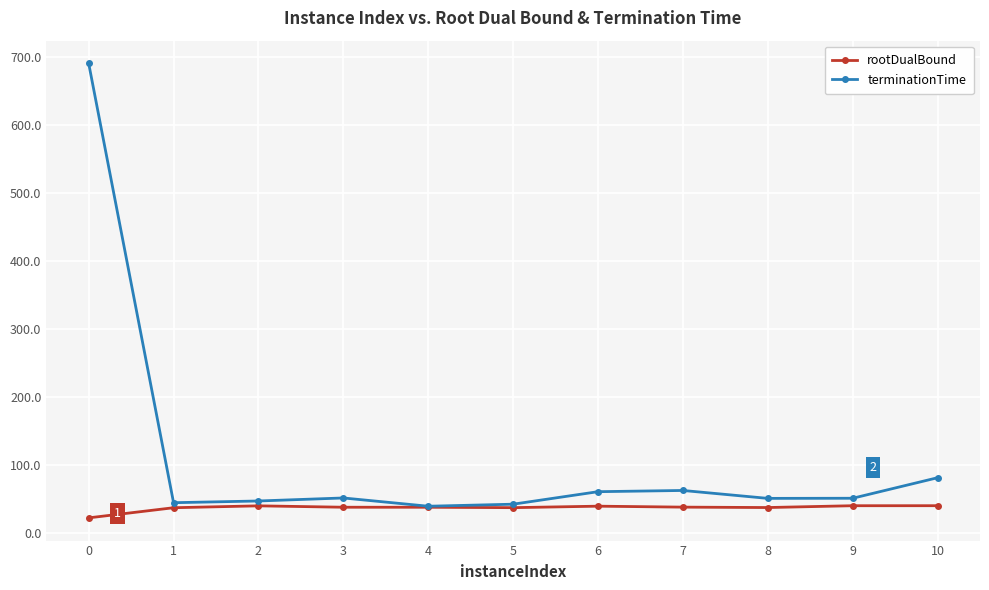

True or false: rootDualBound has more than 1 interior local peaks.

True